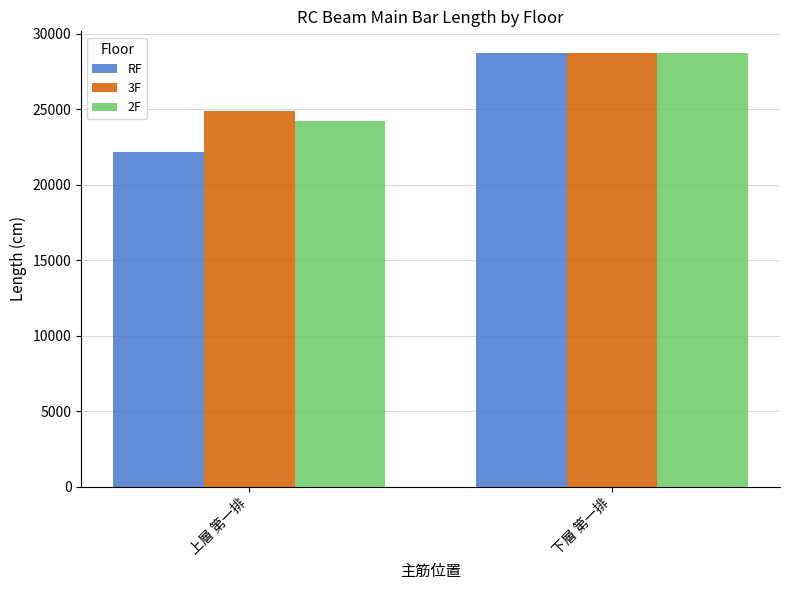

Which series has the largest total across all categories?

3F